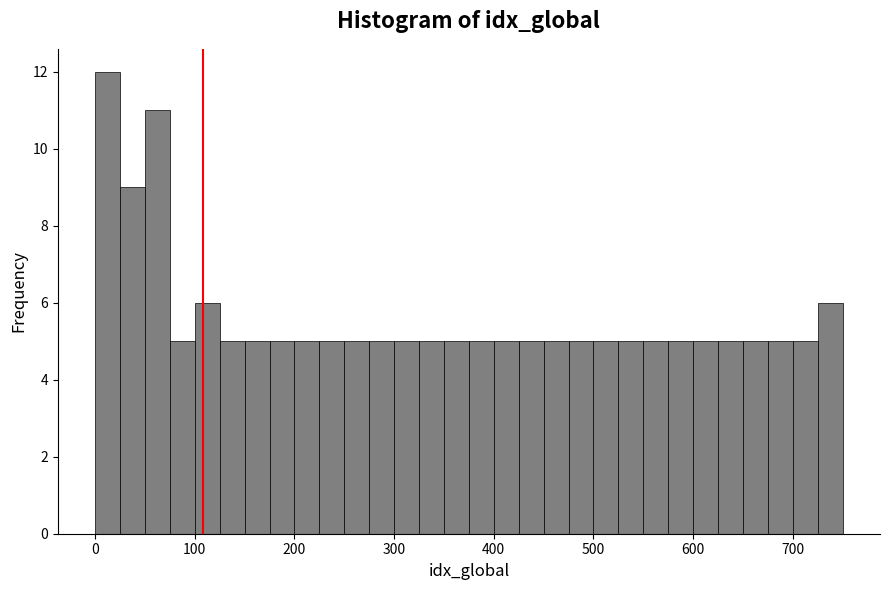

Around what value on the x-axis is the tallest bar? Give the approximate position of its centre, as read against the axis.

10